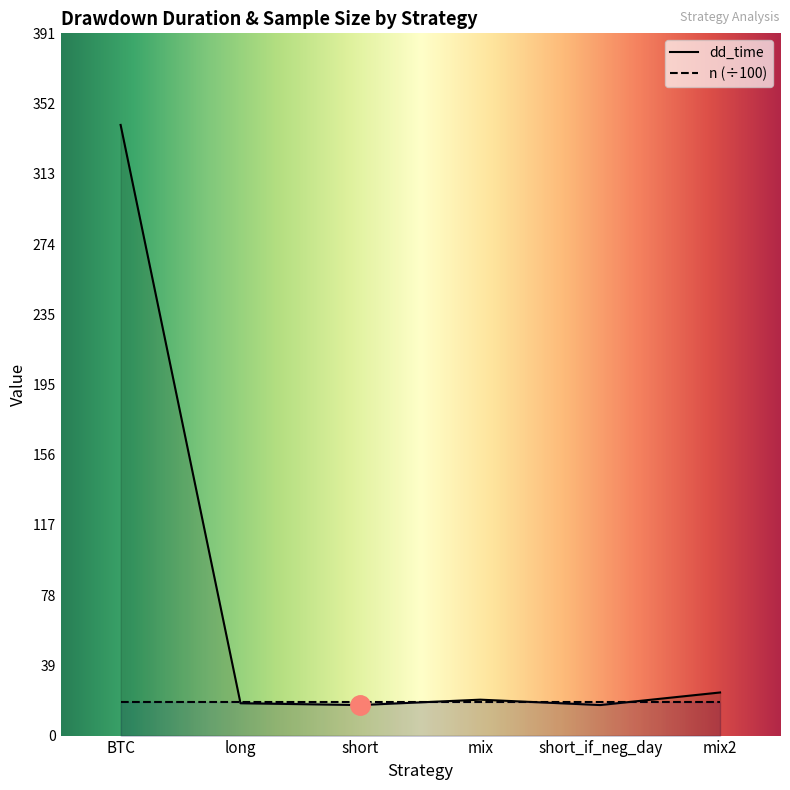

True or false: there are more than 0 points higher than both neighbors.

True